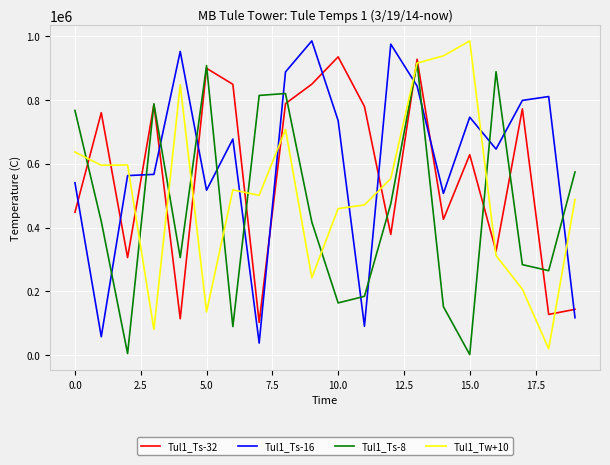

What is the minimum value shown in the chart?

1557